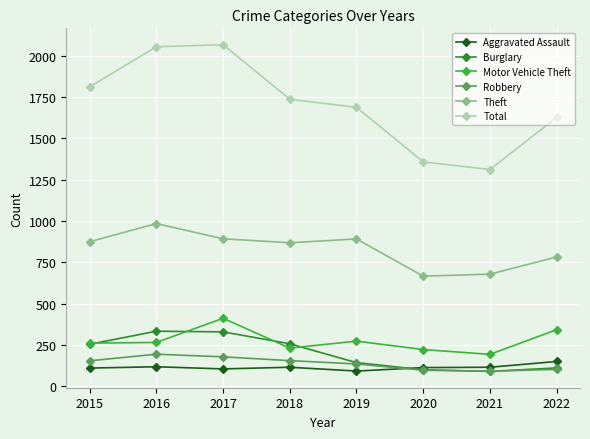

What is the value of the Aggravated Assault point at the 4th from the left?

115